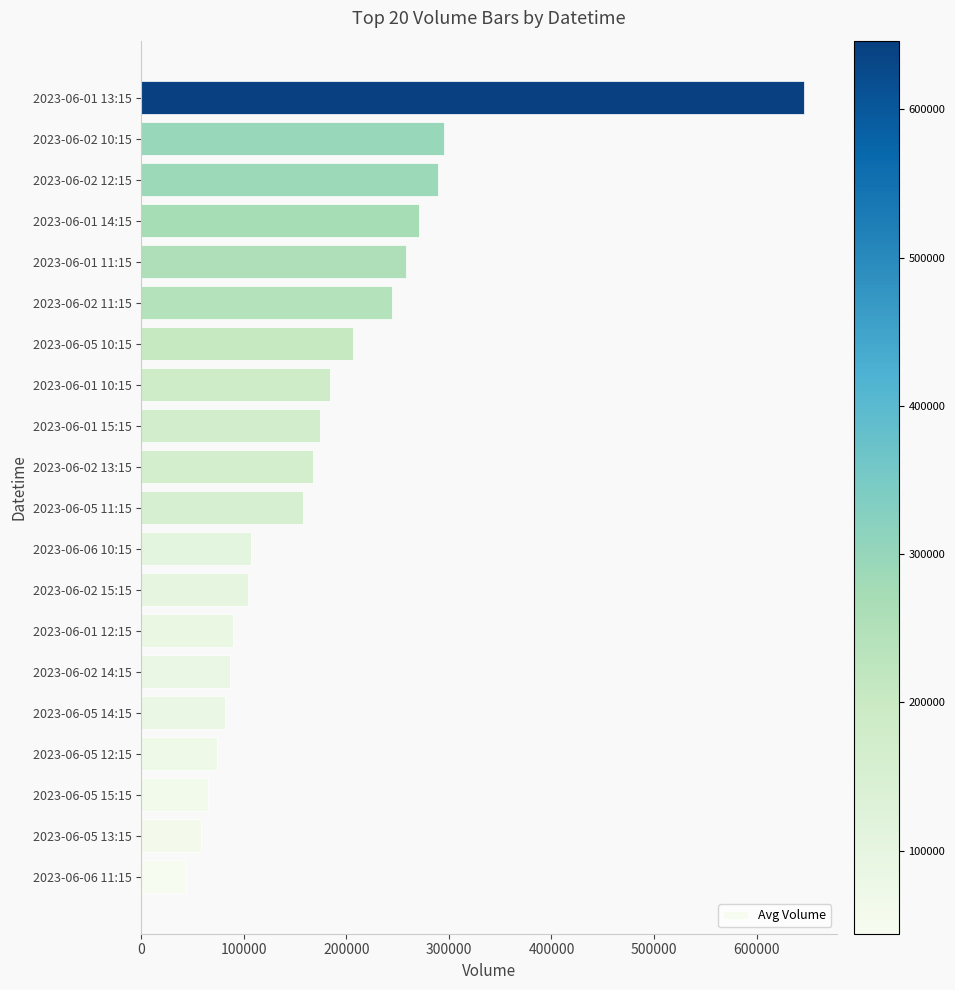

Reading bottom to top, list all the values displayed in this chart.

2023-06-06 11:15=43845	2023-06-05 13:15=58081	2023-06-05 15:15=64976	2023-06-05 12:15=73585	2023-06-05 14:15=82165	2023-06-02 14:15=86341	2023-06-01 12:15=89452	2023-06-02 15:15=103944	2023-06-06 10:15=106687	2023-06-05 11:15=158116	2023-06-02 13:15=167358	2023-06-01 15:15=174068	2023-06-01 10:15=184068	2023-06-05 10:15=206725	2023-06-02 11:15=244274	2023-06-01 11:15=258022	2023-06-01 14:15=270755	2023-06-02 12:15=289707	2023-06-02 10:15=295514	2023-06-01 13:15=646443